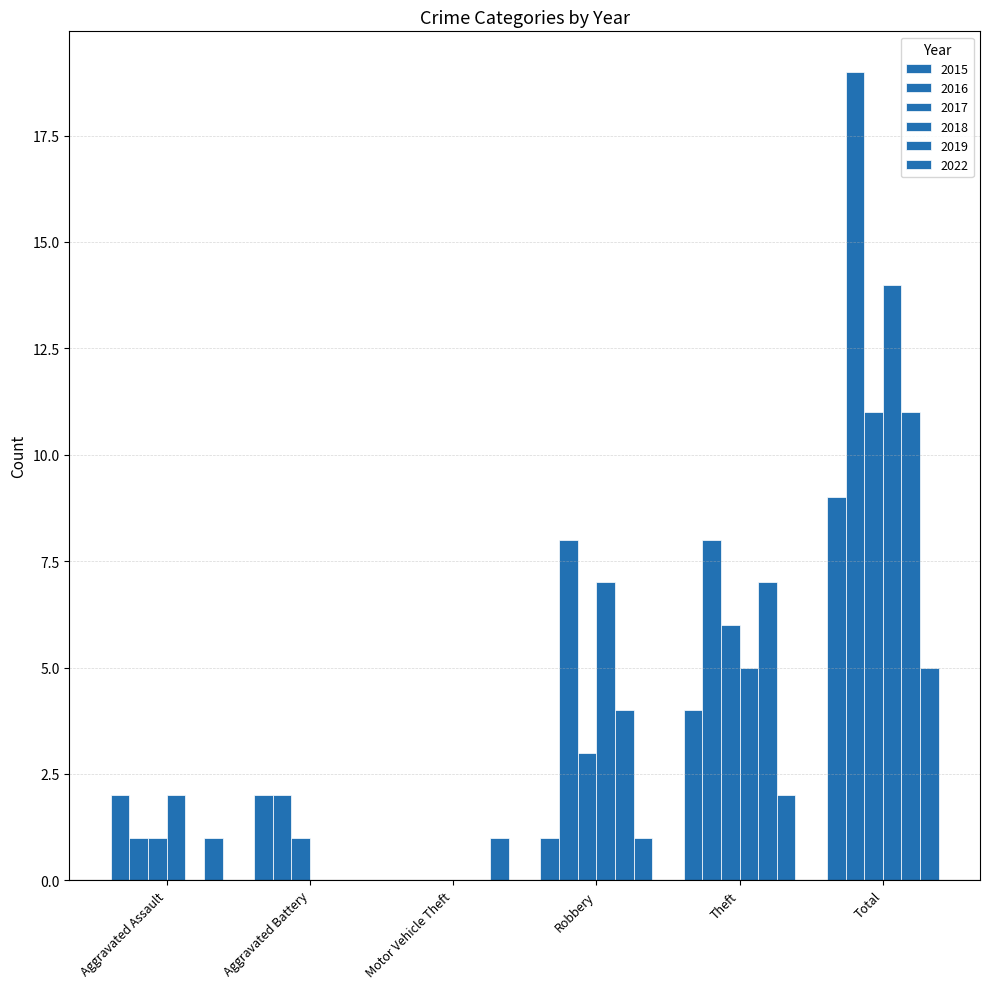

The value of 2017 at Aggravated Battery is 0. True or false?

False